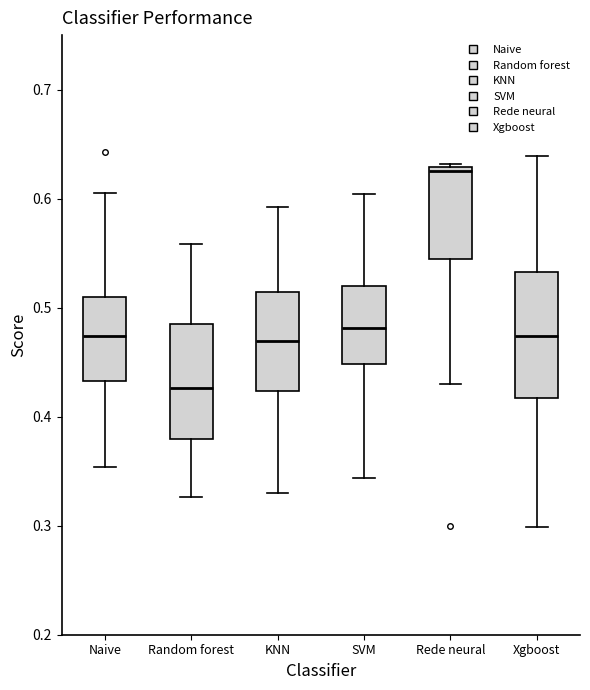

Reading left to right, transcribe this box plot: for each box, give where its median line is, the range the box spans, and where its two whiskers end, as read against the y-axis. The values are not printed on the chart, so give them approximately, as read against the axis.

Naive: median 0.47, box 0.43 to 0.51, whiskers 0.35 to 0.60
Random forest: median 0.43, box 0.38 to 0.49, whiskers 0.33 to 0.56
KNN: median 0.47, box 0.42 to 0.51, whiskers 0.33 to 0.59
SVM: median 0.48, box 0.45 to 0.52, whiskers 0.34 to 0.60
Rede neural: median 0.63 (just below the box's upper edge), box 0.54 to 0.63, whiskers 0.43 to 0.63
Xgboost: median 0.47, box 0.42 to 0.53, whiskers 0.30 to 0.64